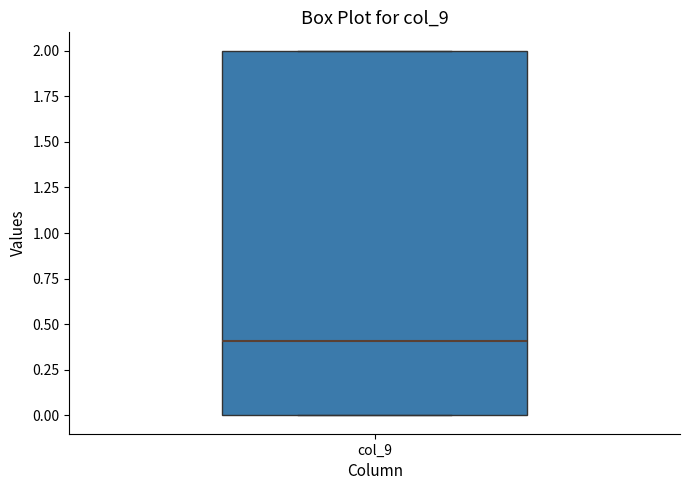

Read this box plot against the y-axis: the position of the median line, the range covered by the box, and the ends of both whiskers. The values are not printed on the chart, so give them approximately, as read against the axis.

median 0.4, box 0.0 to 2.0, whiskers 0.0 to 2.0